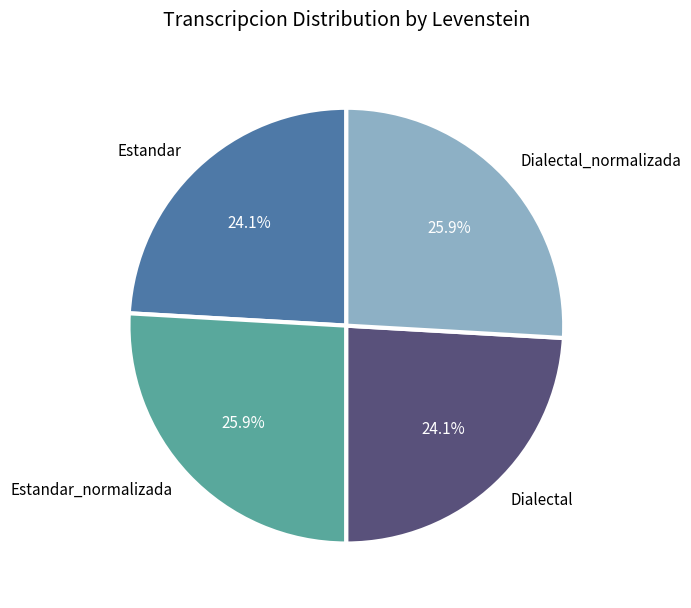

Is there a majority slice in this chart?

No